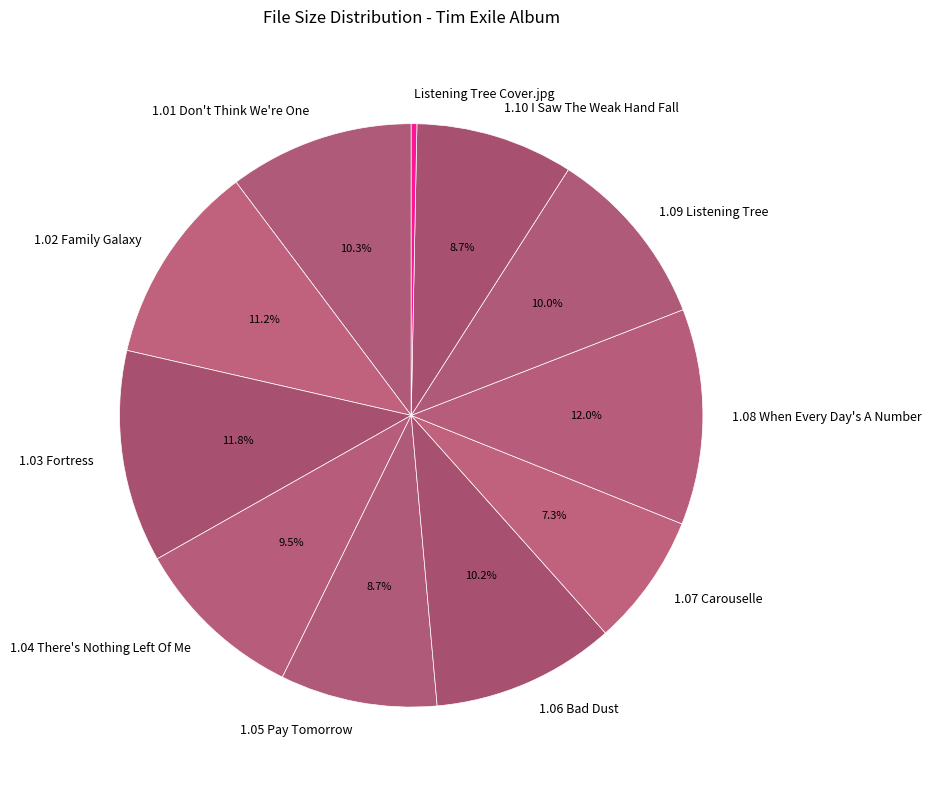

Between 1.08 When Every Day's A Number and 1.05 Pay Tomorrow, which is larger?

1.08 When Every Day's A Number